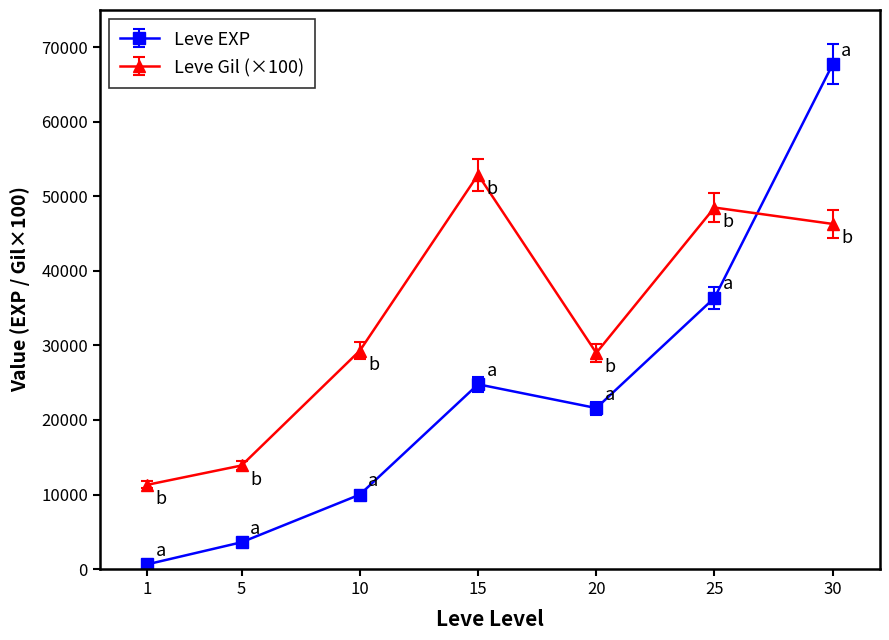

True or false: Leve Gil (×100) has more than 1 interior local peaks.

True